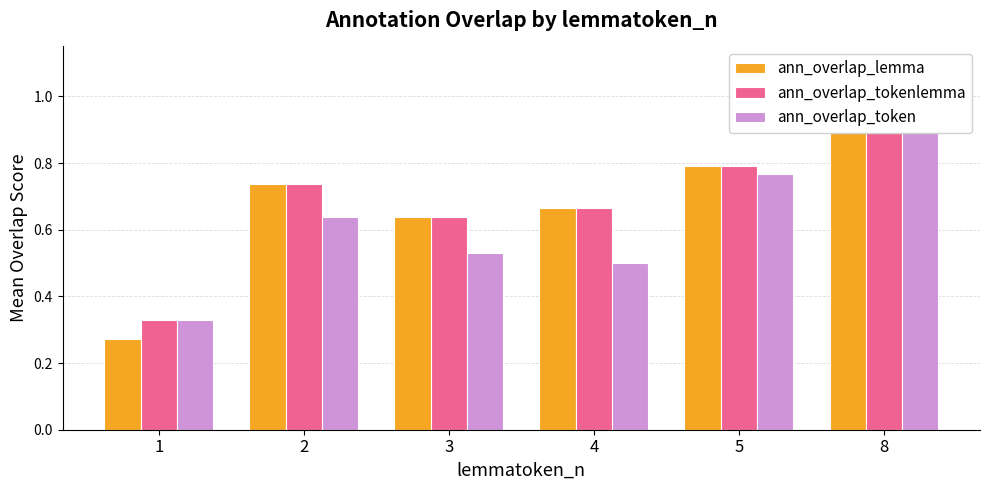

List the labels in order of ann_overlap_token value, largest first.

8, 5, 2, 3, 4, 1